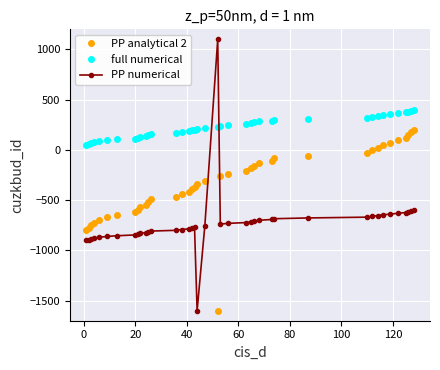

What is the highest value of the PP numerical series?

1100.0